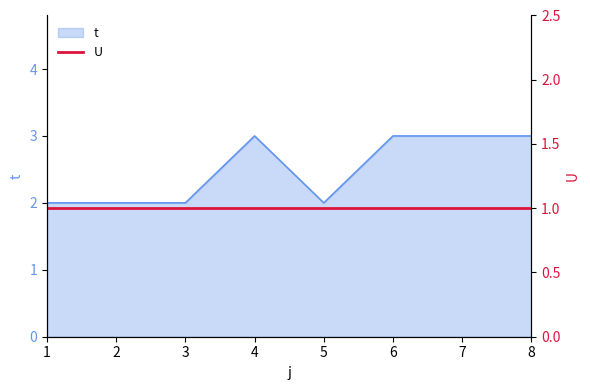

What is the average value?

2